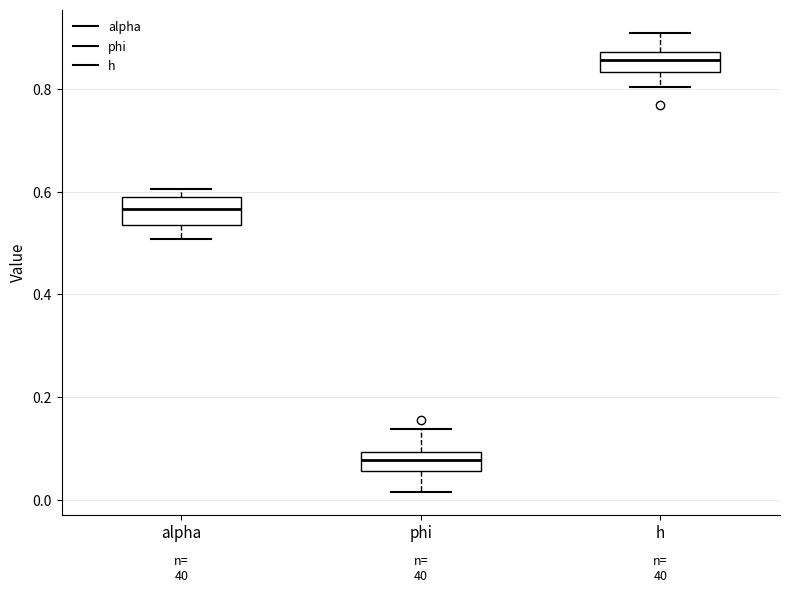

Which box's median line is the highest?

h